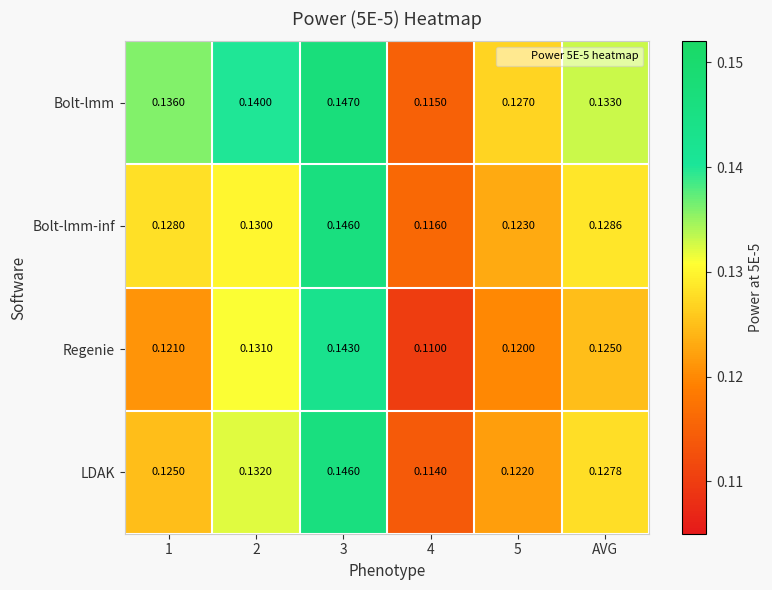

Which series has the largest total across all categories?

Bolt-lmm